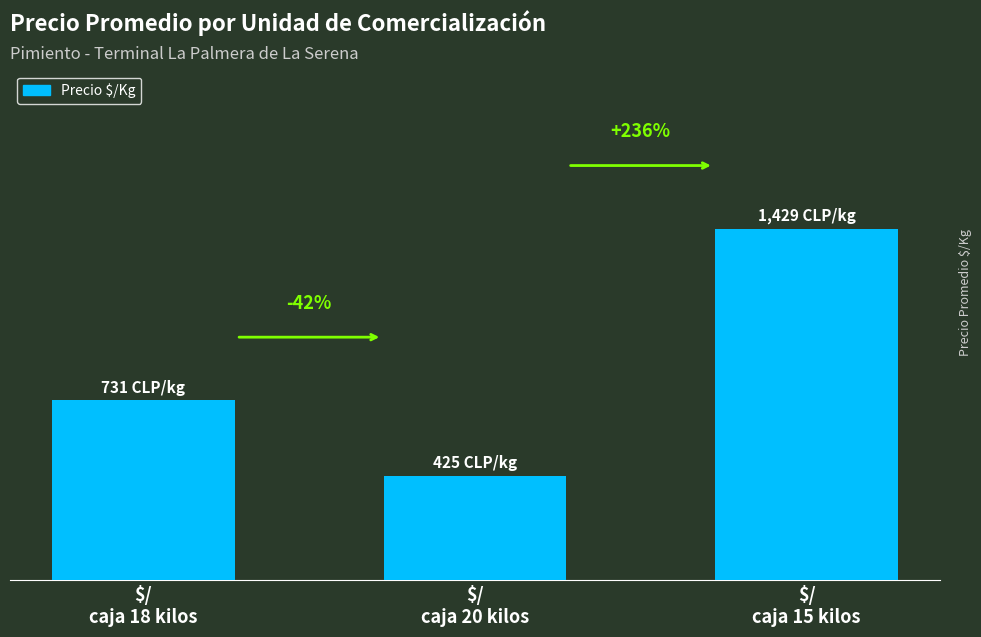

The chart shows a value of 2499 at $/
caja 15 kilos. True or false?

False